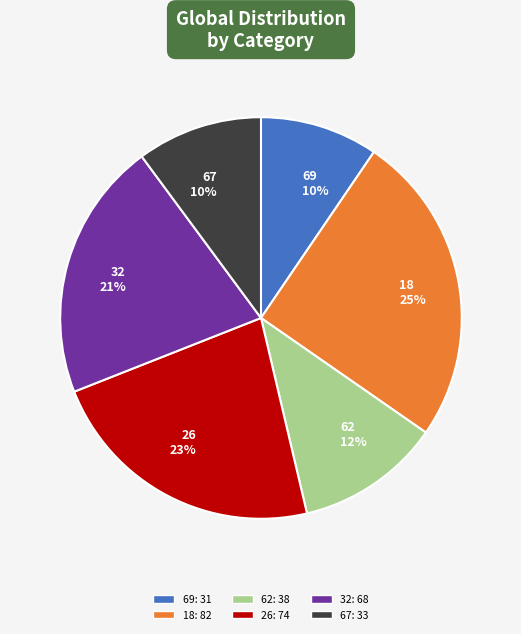

Do 69 and 67 together represent more than half of the pie?

No